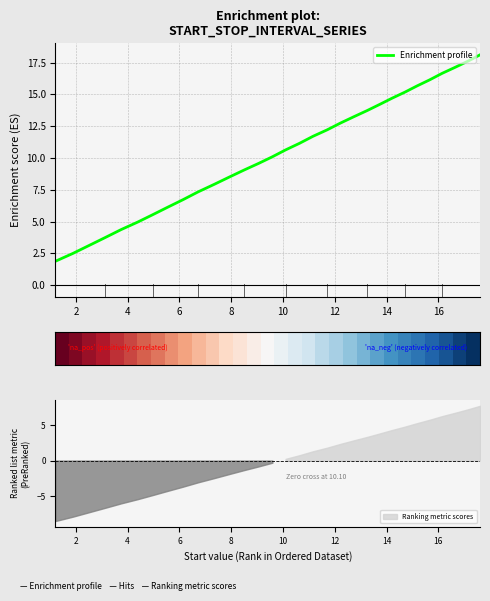

What is the minimum value for Enrichment profile?

1.9